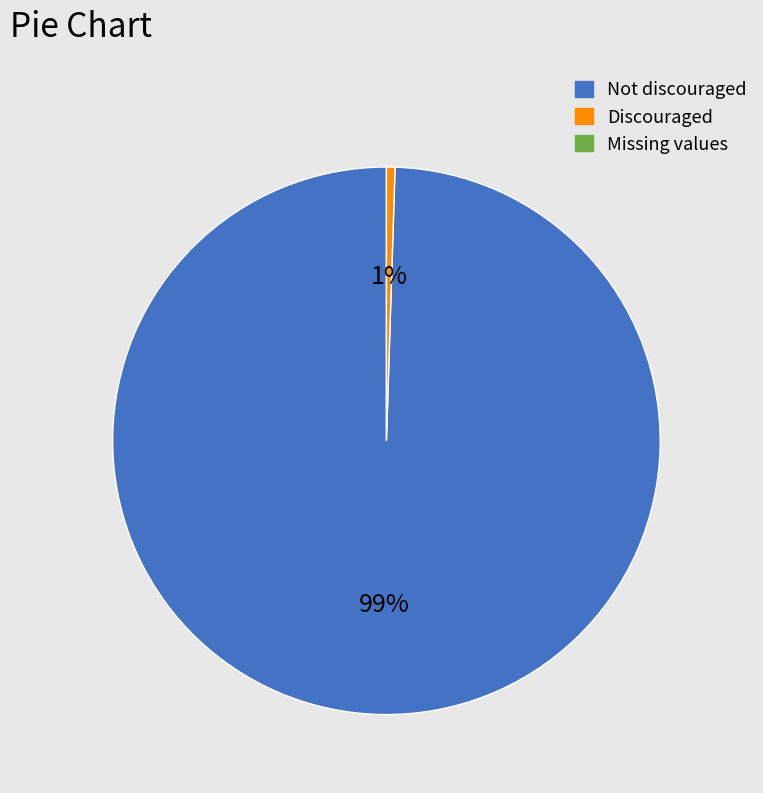

Is there any slice that represents more than half of the pie?

Yes